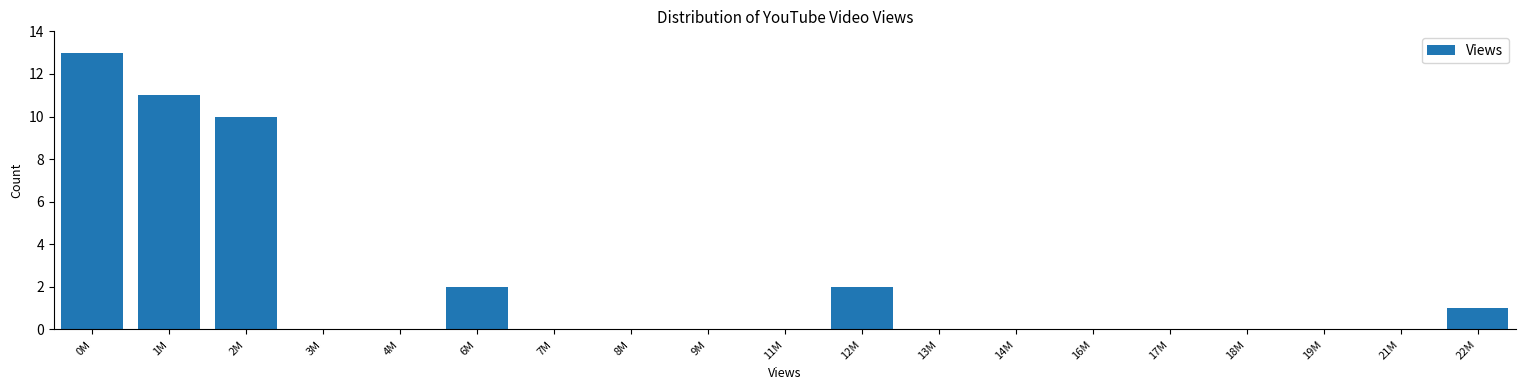

Reading right to left, extract all data points from this chart.

22M=1	21M=0	19M=0	18M=0	17M=0	16M=0	14M=0	13M=0	12M=2	11M=0	9M=0	8M=0	7M=0	6M=2	4M=0	3M=0	2M=10	1M=11	0M=13